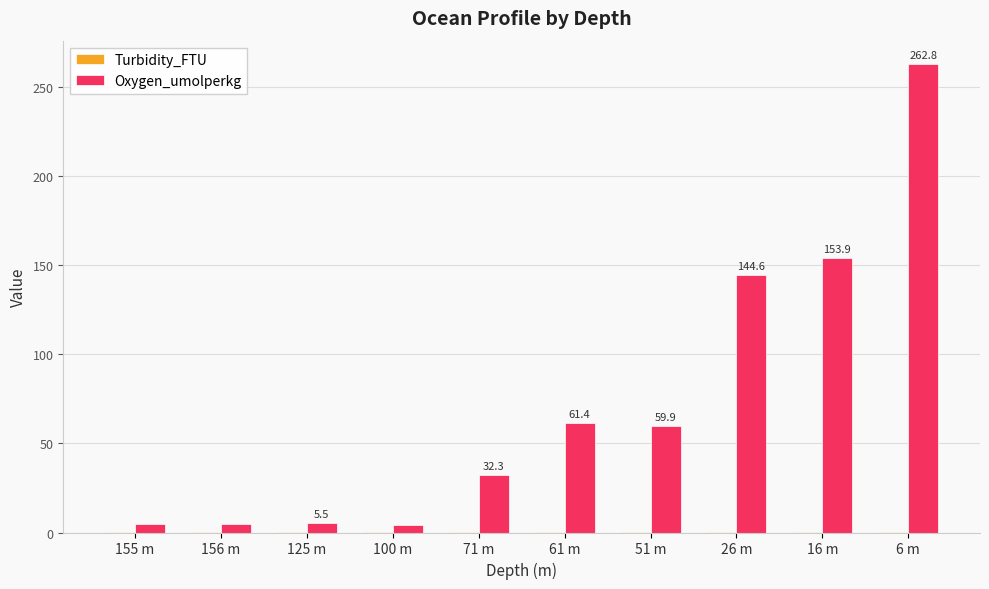

Between 51 m and 6 m, which series saw the biggest shift?

Oxygen_umolperkg